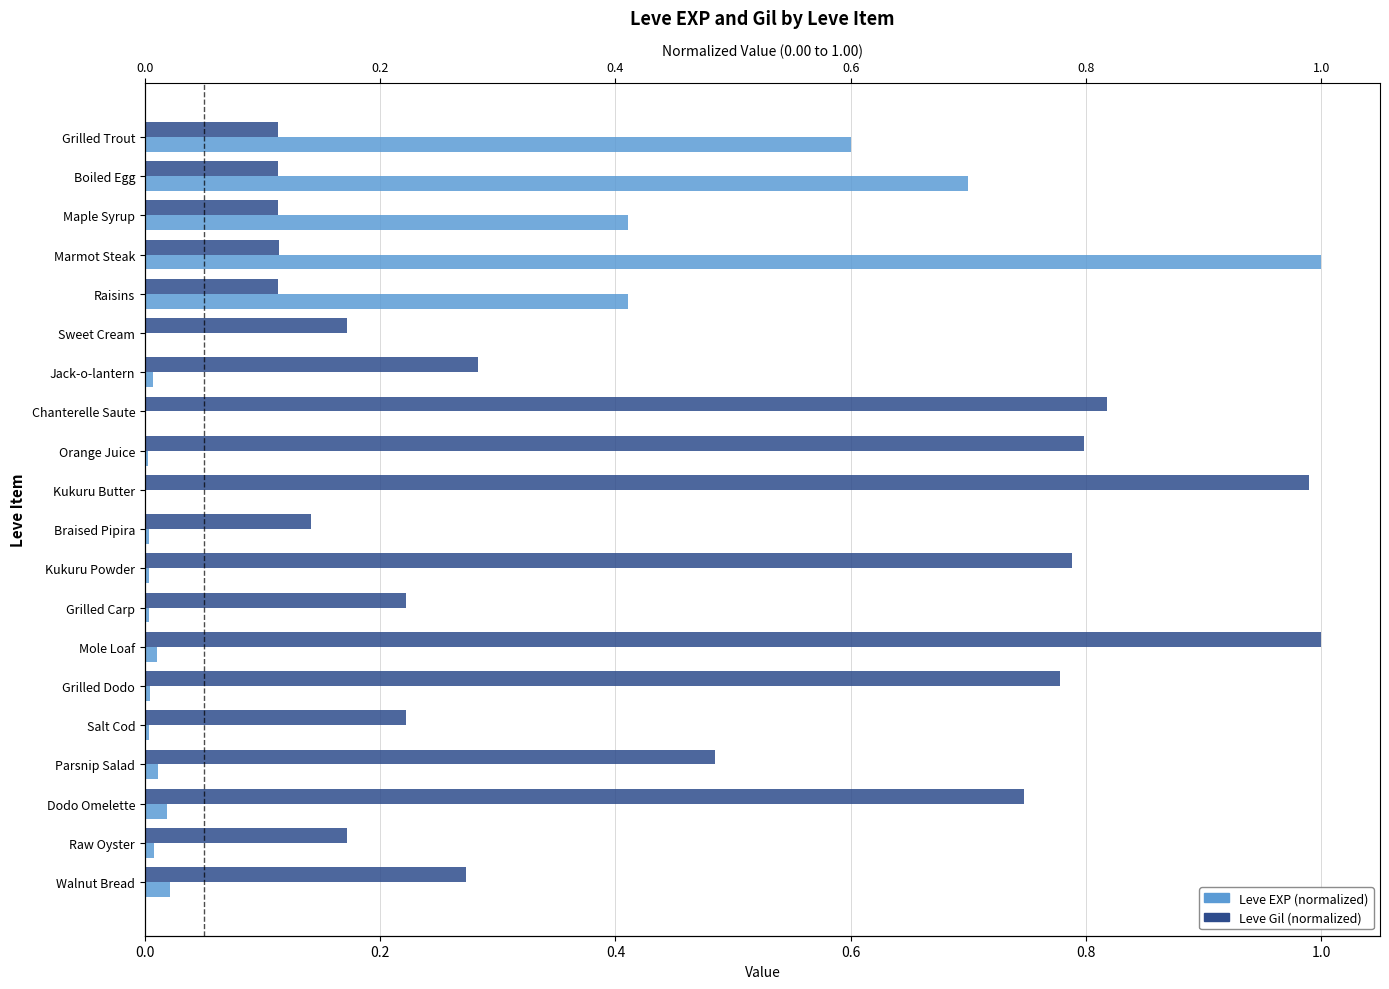

True or false: Leve Gil (normalized) has a value of 0.8 at Kukuru Powder.

True